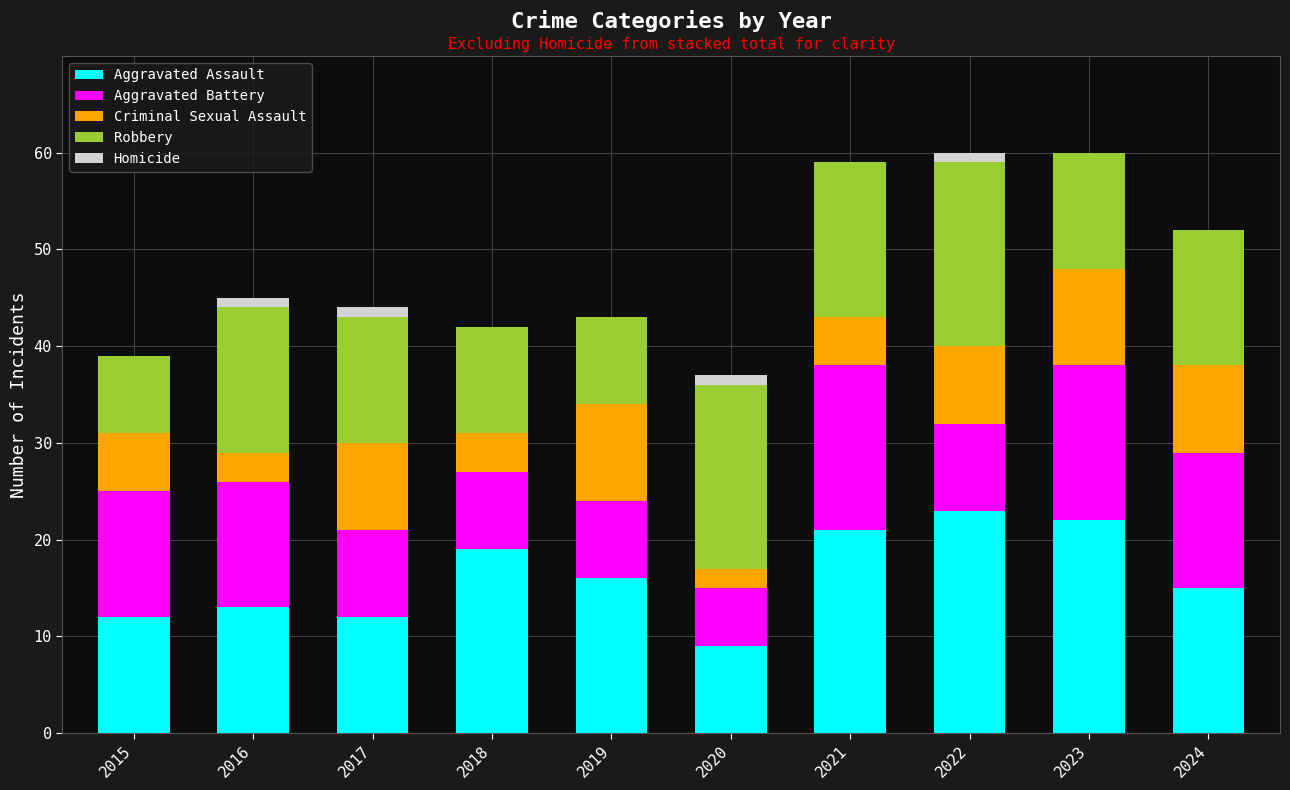

What is the total value across all series at 2021?

59